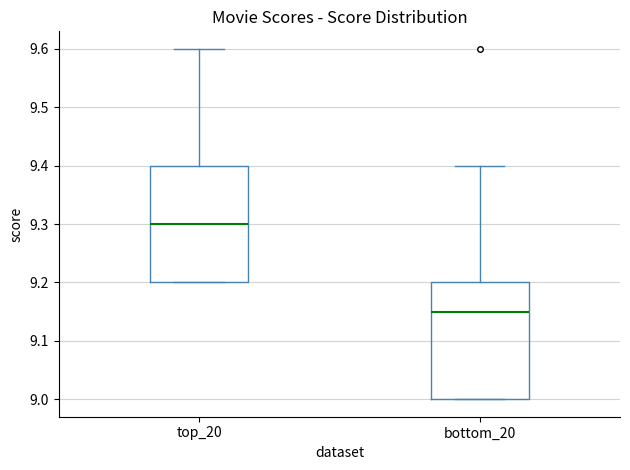

Reading left to right, transcribe this box plot: for each box, give where its median line is, the range the box spans, and where its two whiskers end, as read against the y-axis. The values are not printed on the chart, so give them approximately, as read against the axis.

top_20: median 9.30, box 9.20 to 9.40, whiskers 9.20 to 9.60
bottom_20: median 9.15, box 9.00 to 9.20, whiskers 9.00 to 9.40